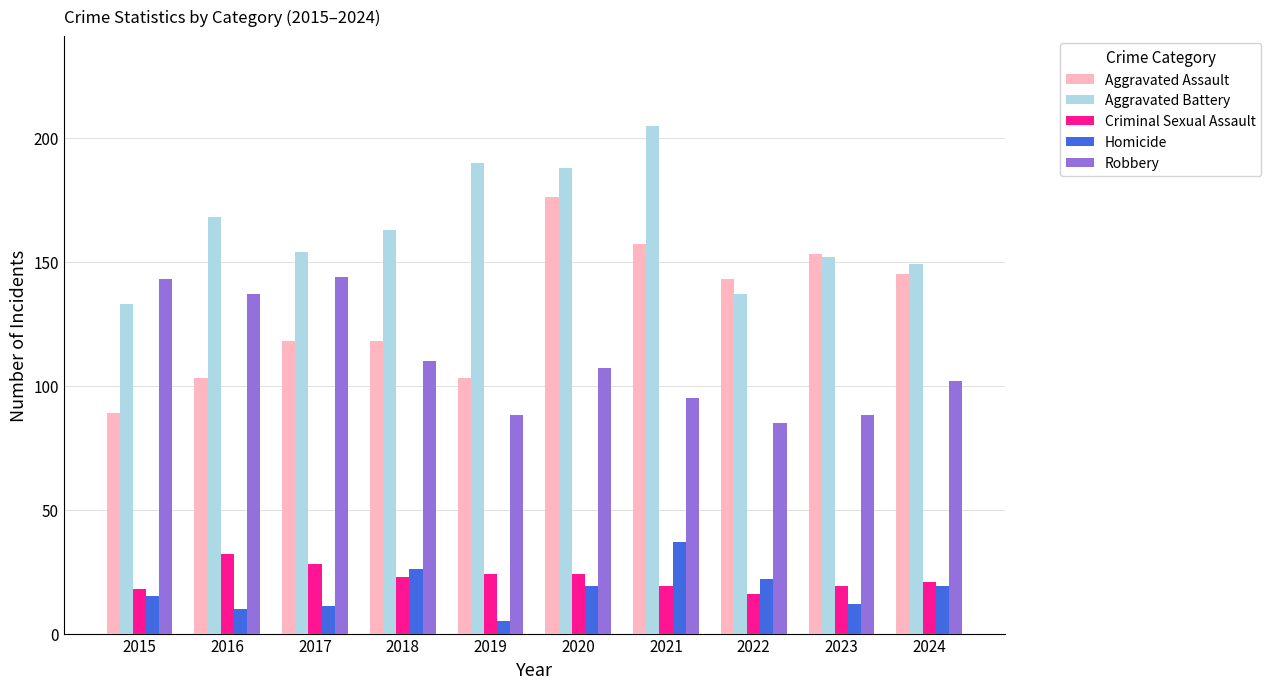

Which series has the largest range (max minus min)?

Aggravated Assault